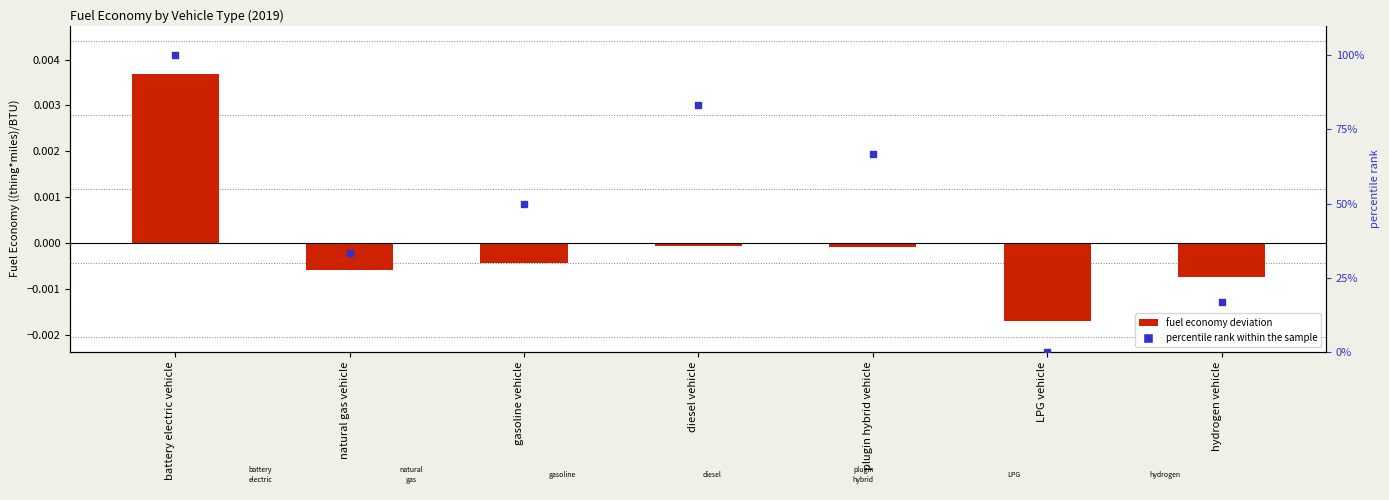

At how many categories does at least one series exceed 26?

5